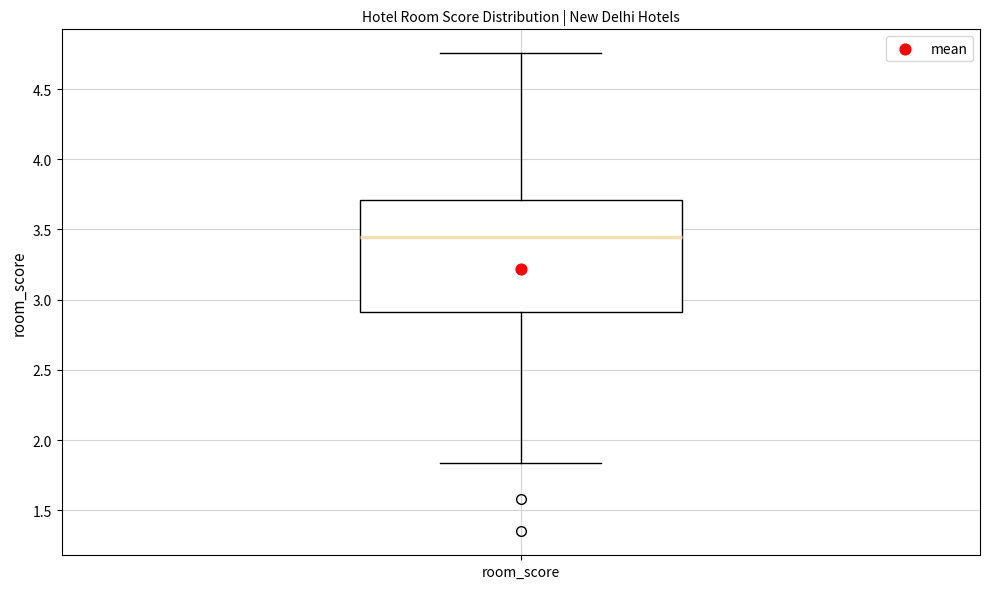

Where is the lower edge of the box for room_score on the y-axis? The values are not printed on the chart, so give them approximately, as read against the axis.

2.90